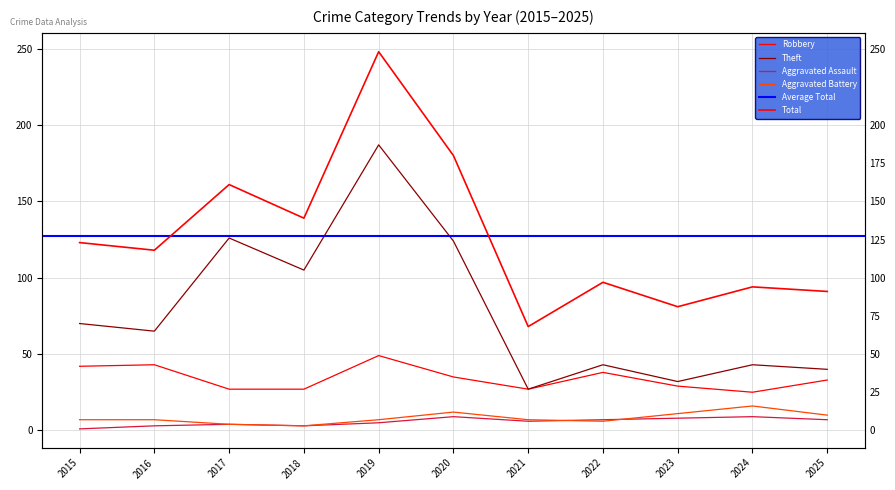

What is the value of the Total point at the 1st from the left?

123